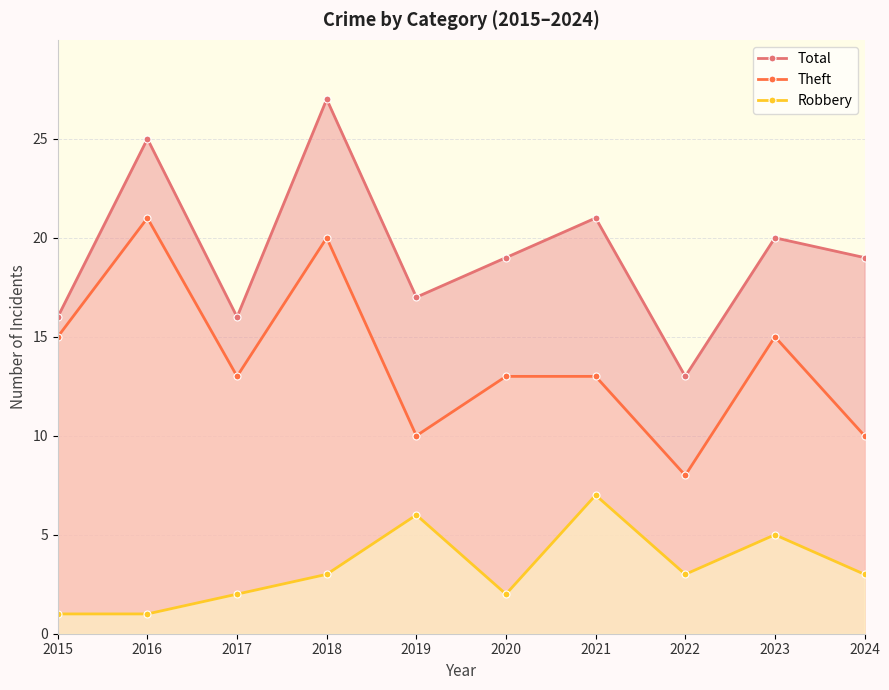

Rank the categories by Robbery value from highest to lowest.

2021, 2019, 2023, 2018, 2022, 2024, 2017, 2020, 2015, 2016